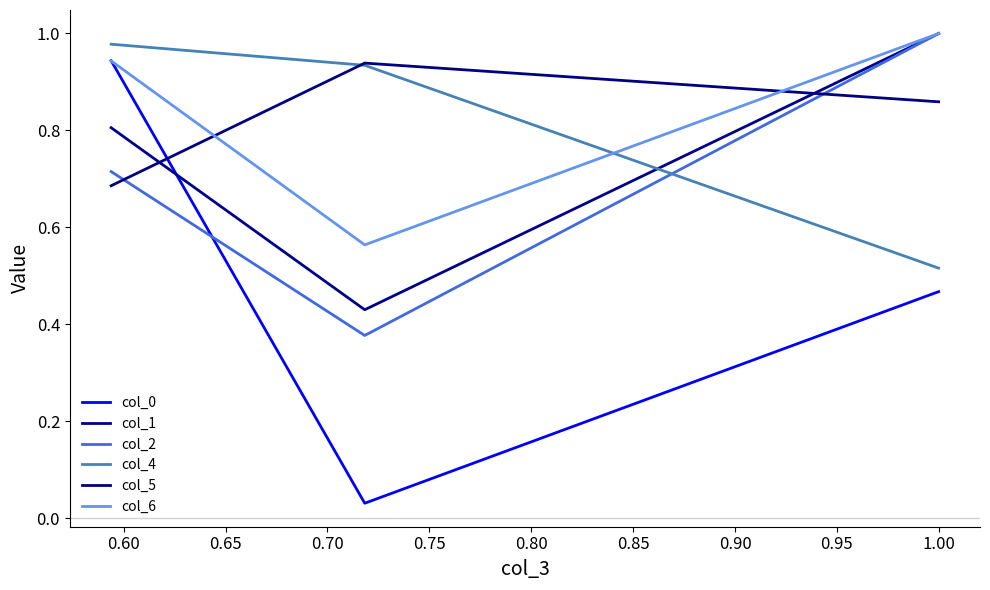

What is the sum of all col_1 values?

2.2